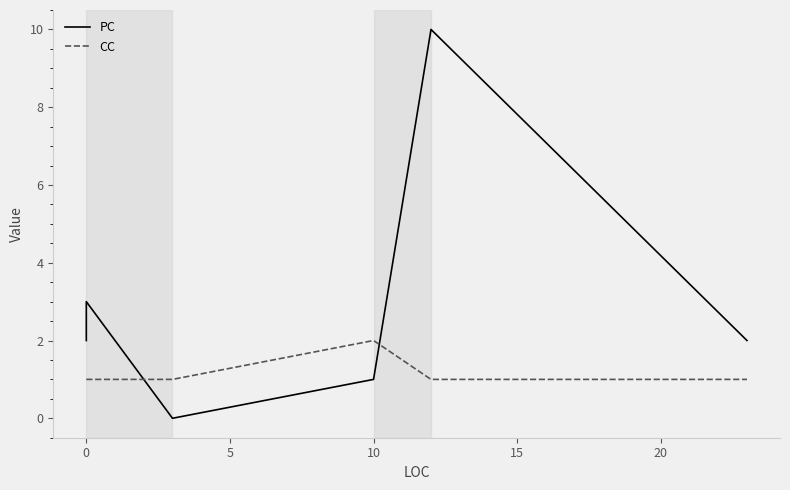

How many times do PC and CC cross each other?

2